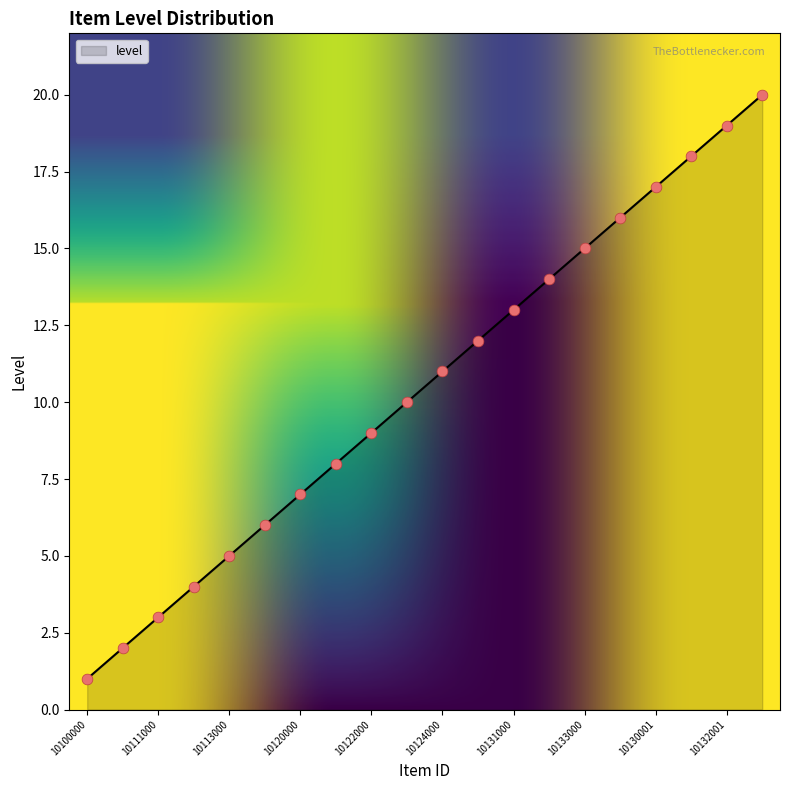

What is the greatest value displayed?

20